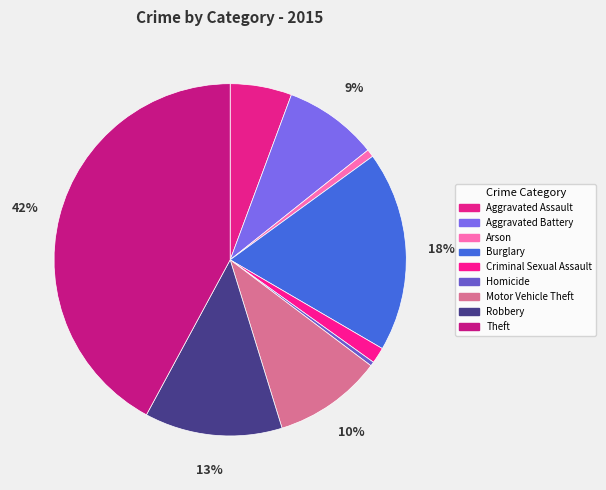

How many segments does this pie chart have?

9